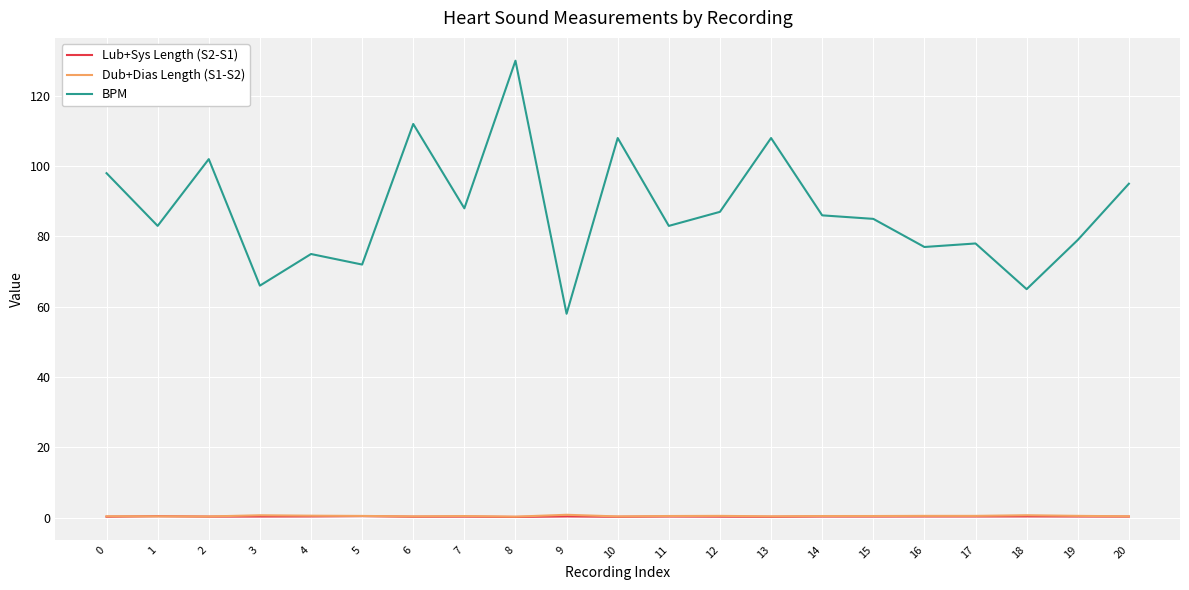

The BPM series shows 34.0 at 3. True or false?

False